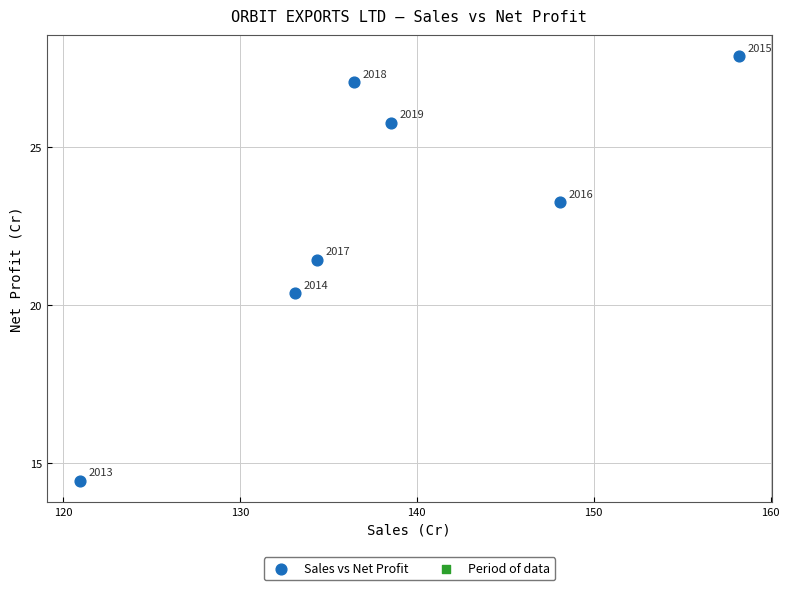

What is the range of Y values (max minus min)?

13.4